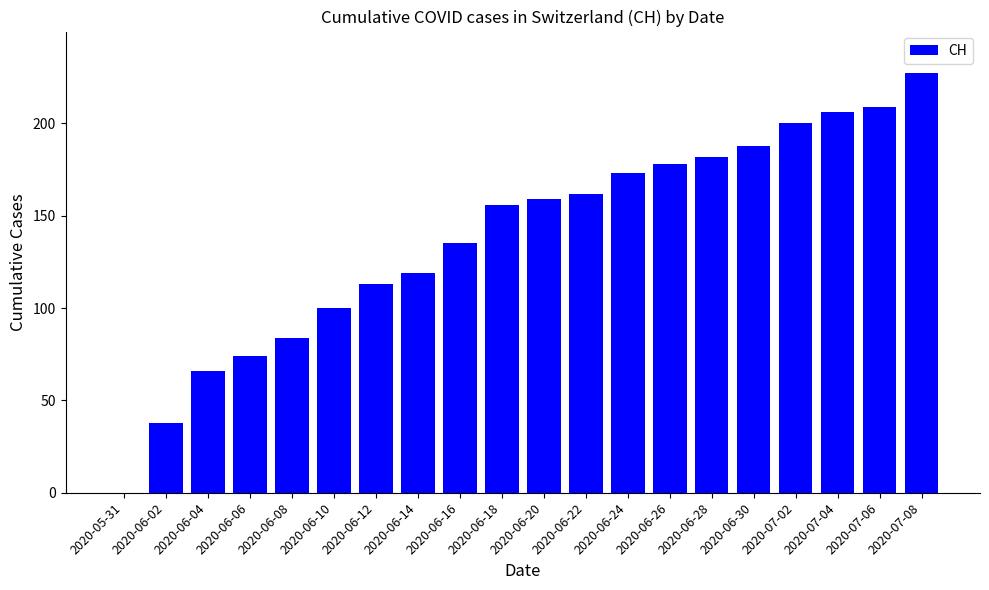

What is the sum of all values?

2769